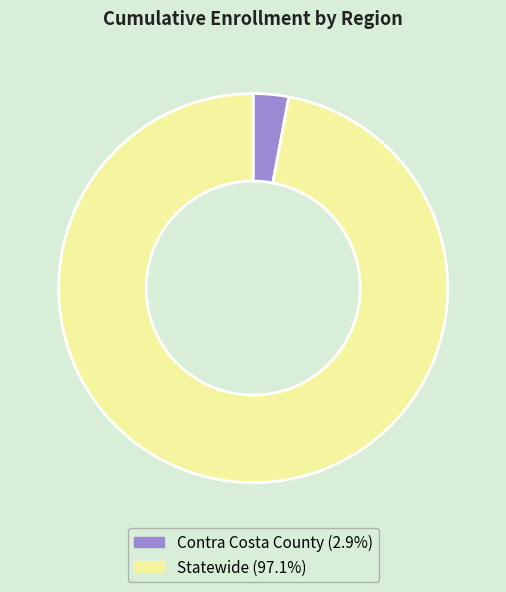

Which has a higher value, Contra Costa County or Statewide?

Statewide